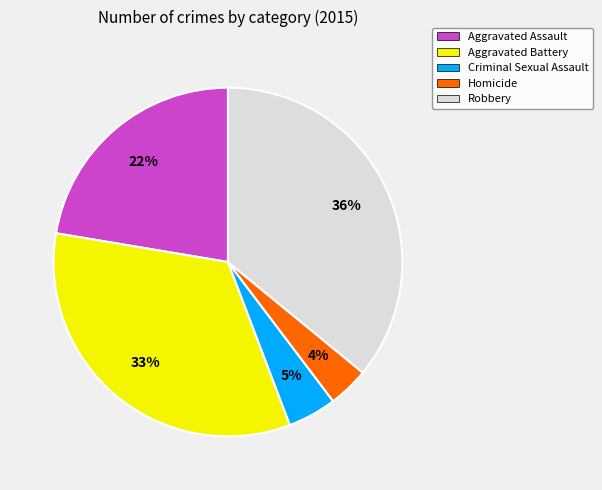

How many slices are in this pie chart?

5